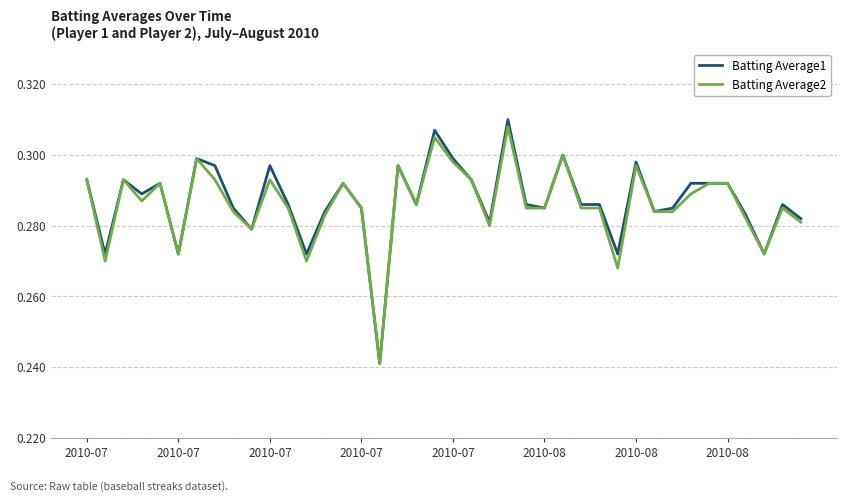

Which series has the widest spread of values?

Batting Average1